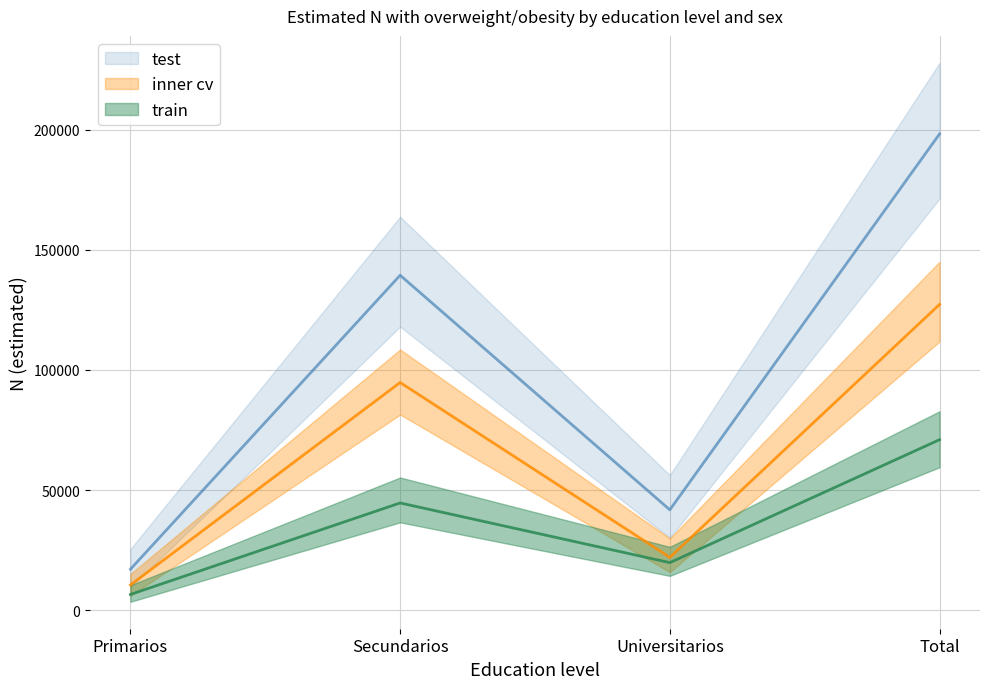

Which has a higher value, Total or Universitarios?

Total